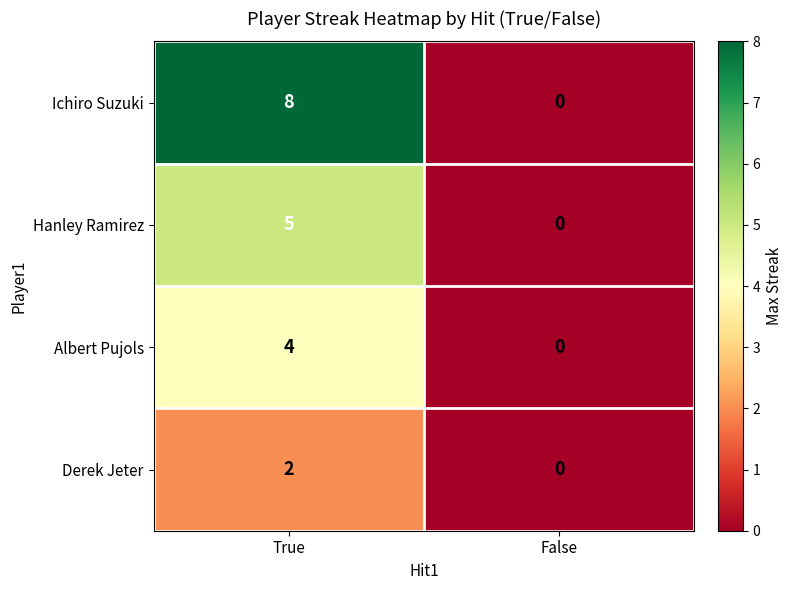

At which category is the sum across all series the highest?

True